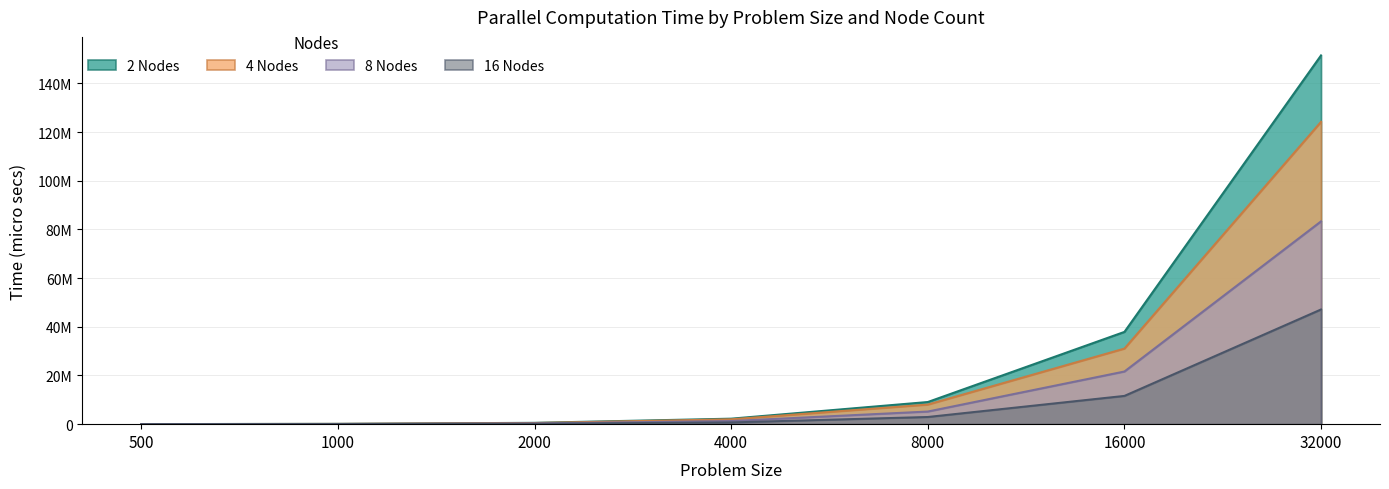

Does the chart display data point markers on the line(s)?

No